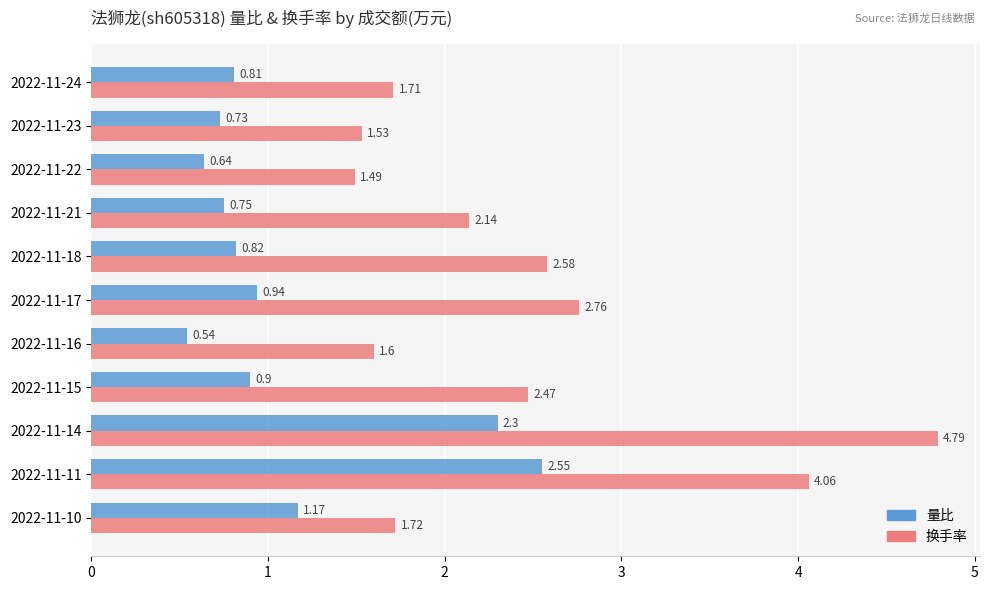

Which series changed the most between 2022-11-24 and 2022-11-14?

换手率